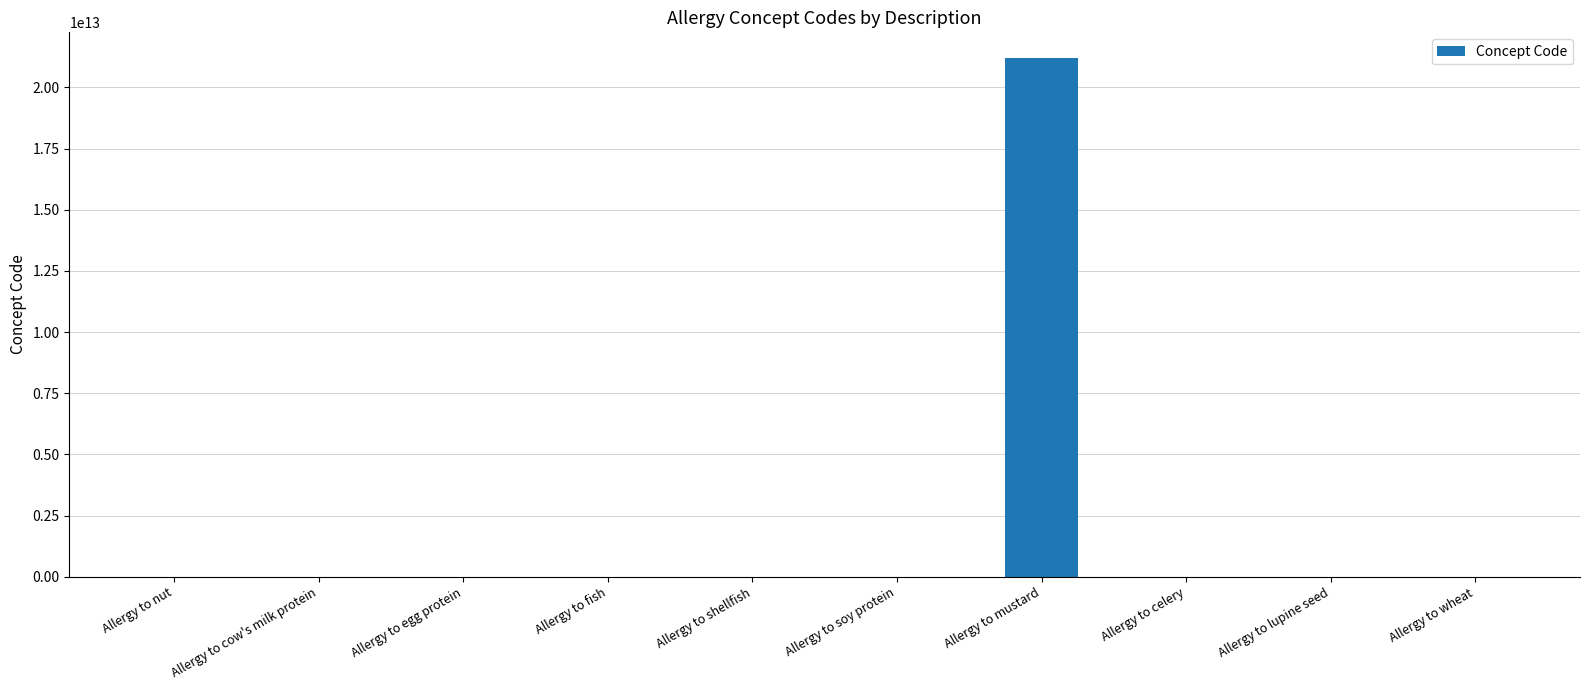

At which category does the chart reach its peak across all series?

Allergy to mustard